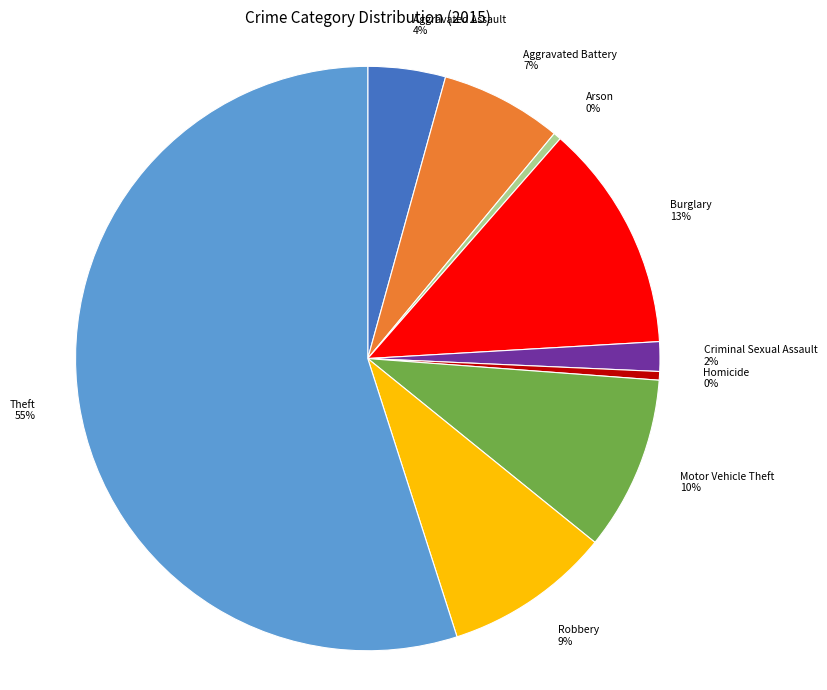

To the nearest percent, what is the difference between the largest and smallest slice percentages?

55%